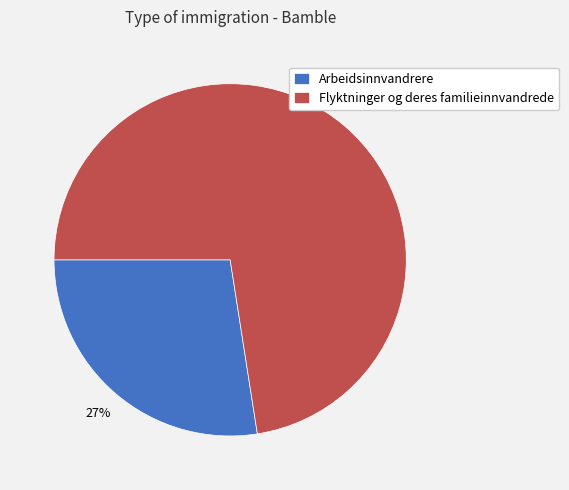

To the nearest percent, what is the average slice percentage?

50%